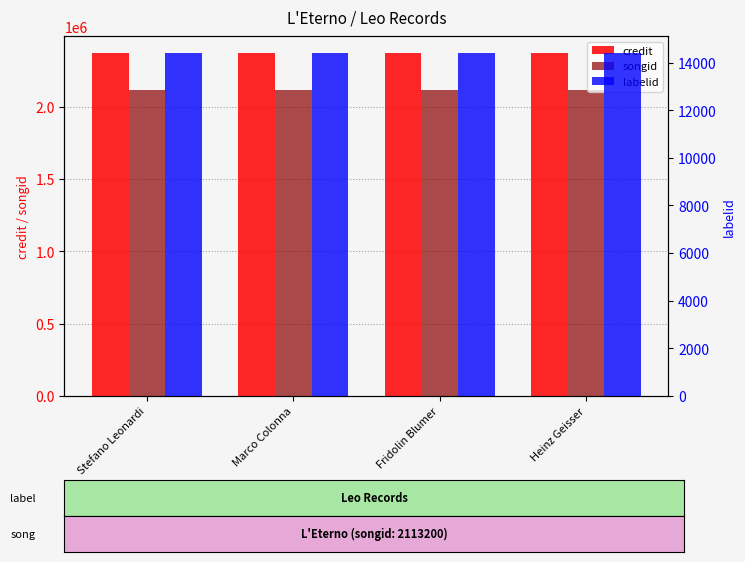

At how many categories does at least one series exceed 1424064?

4